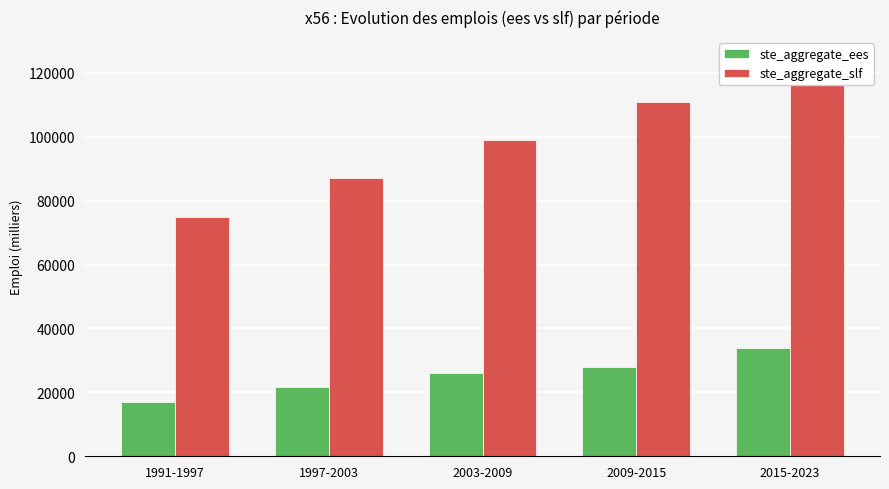

What is the approximate value of ste_aggregate_slf at 2015-2023?

125000.0